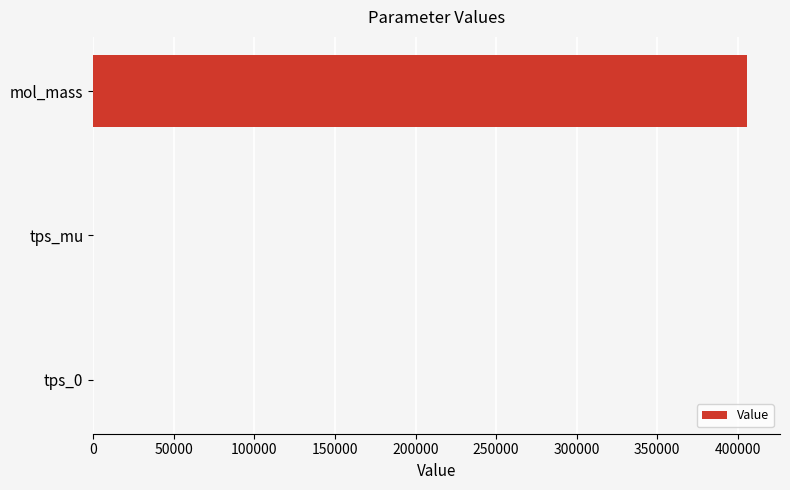

True or false: the data shows -0.0 at tps_mu.

True